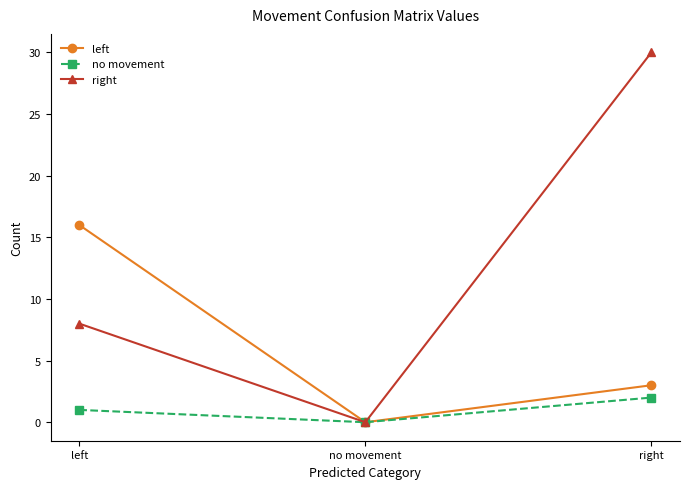

What position from the left is no movement?

2